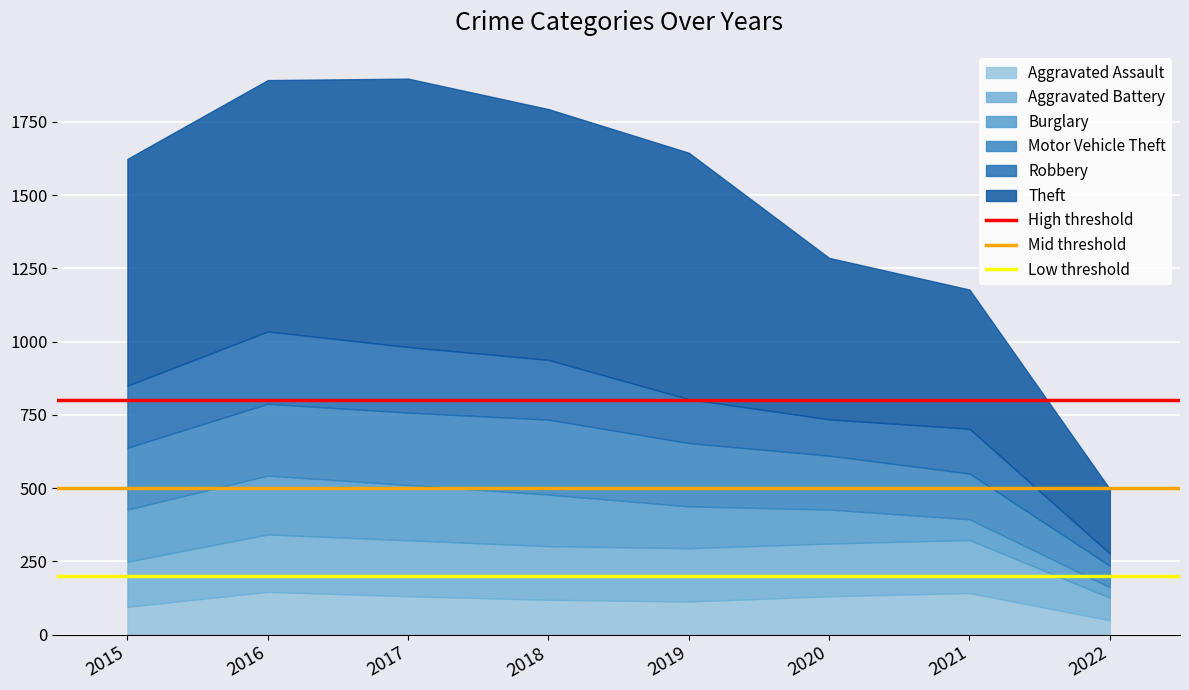

What is the total value across all series at 2019?

1645